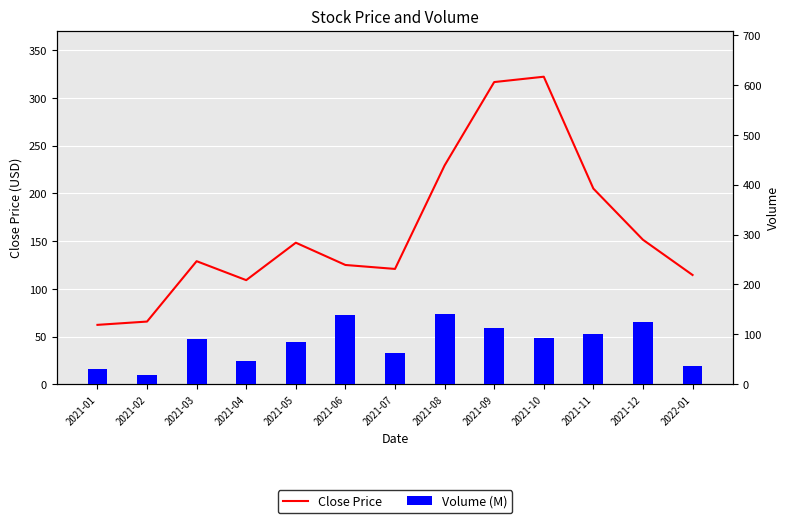

What is the minimum value for Close Price?

62.2